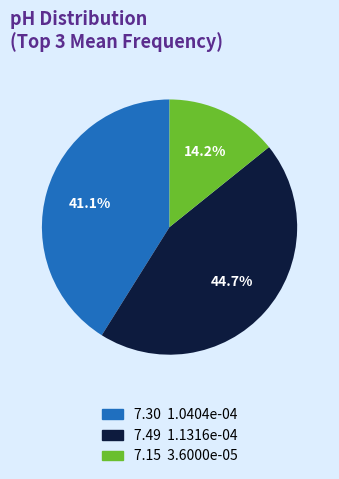

Does any single category account for the majority?

No